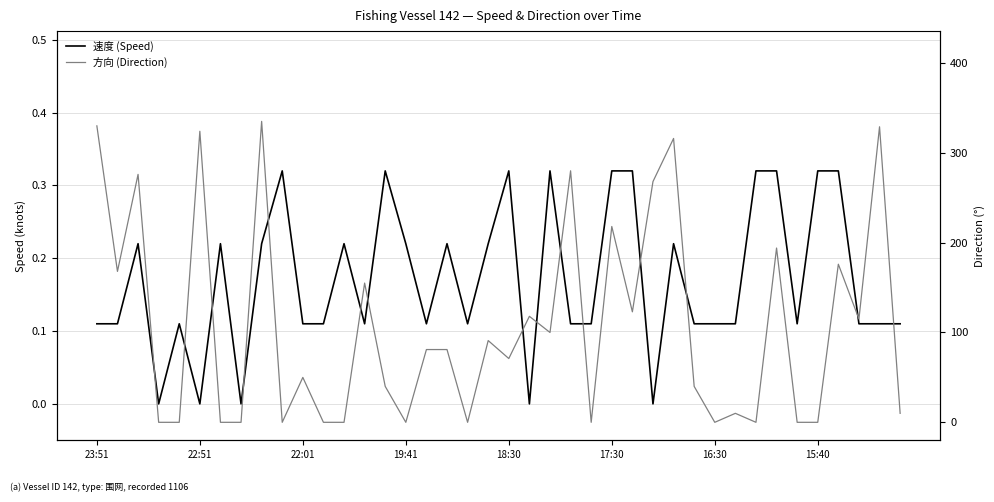

At how many categories does at least one series exceed 54?

21